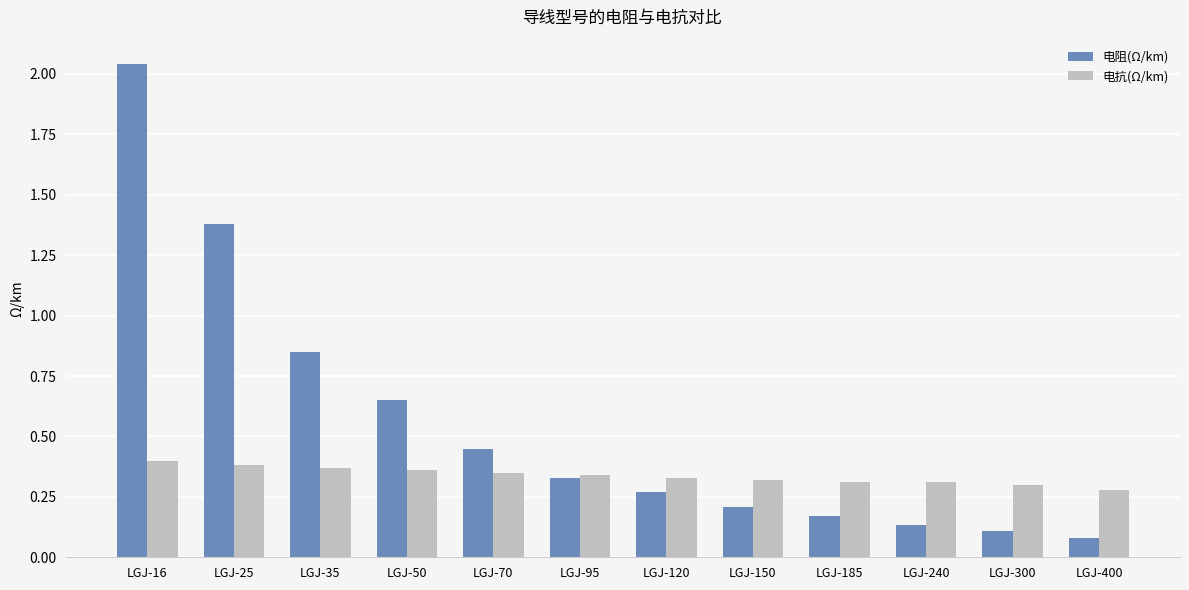

Which series has the widest spread of values?

电阻(Ω/km)